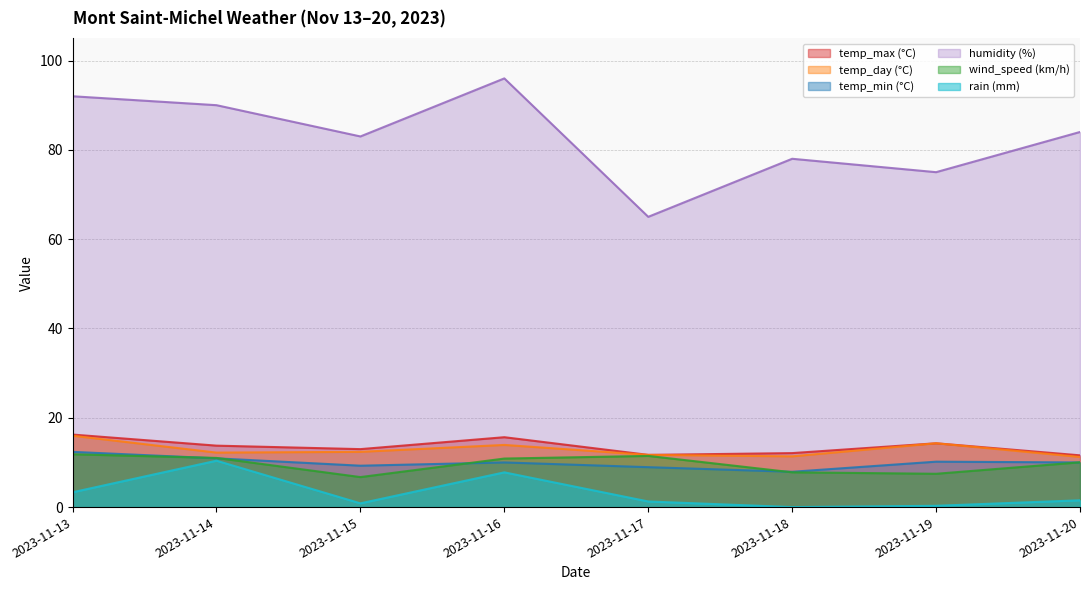

Where is the first local maximum for wind_speed (km/h)?

2023-11-17